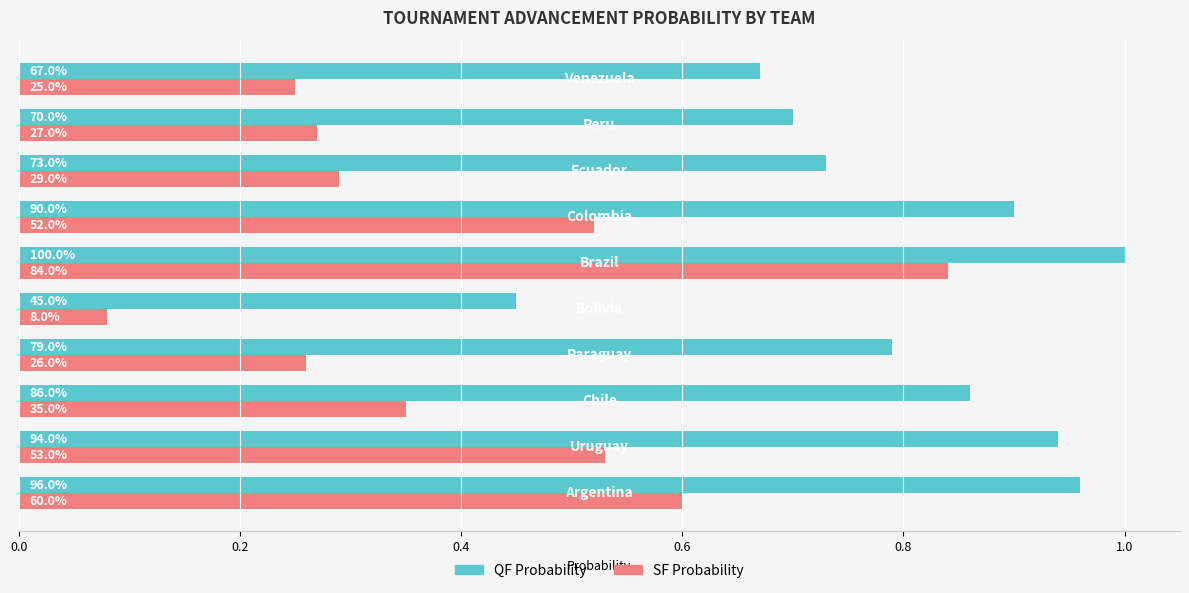

What are all the series names shown in the legend?

QF Probability, SF Probability